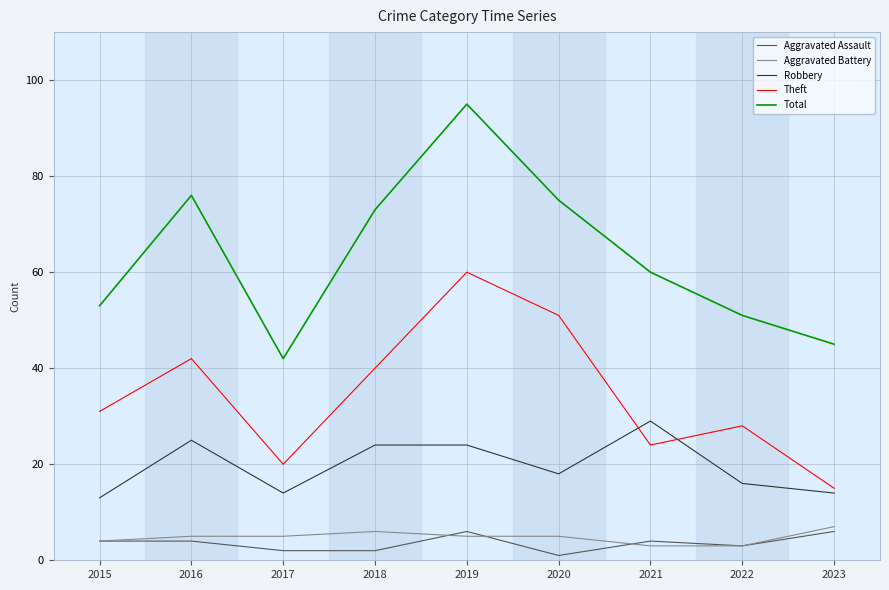

Reading right to left, what are all the values shown in this chart?

Aggravated Assault: 6	3	4	1	6	2	2	4	4
Aggravated Battery: 7	3	3	5	5	6	5	5	4
Robbery: 14	16	29	18	24	24	14	25	13
Theft: 15	28	24	51	60	40	20	42	31
Total: 45	51	60	75	95	73	42	76	53